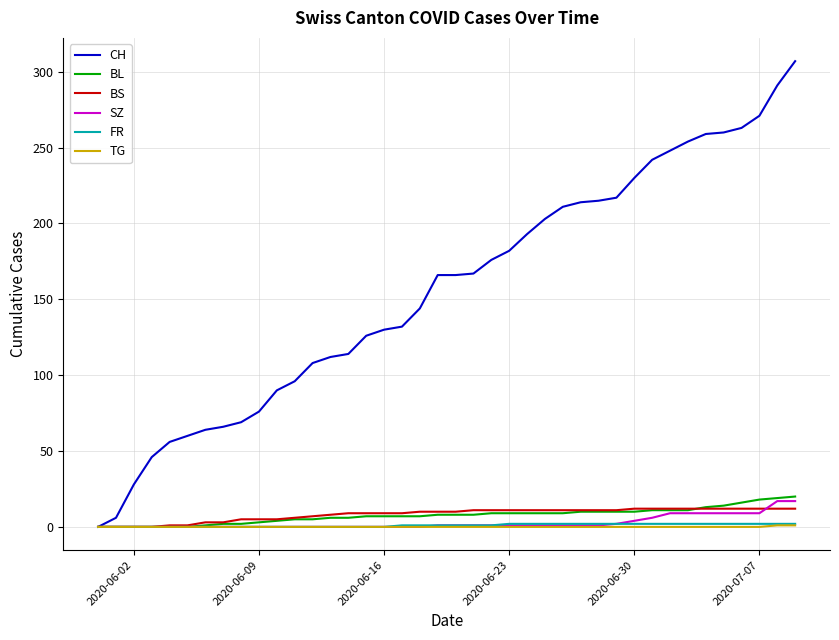

What is the greatest value displayed?

307